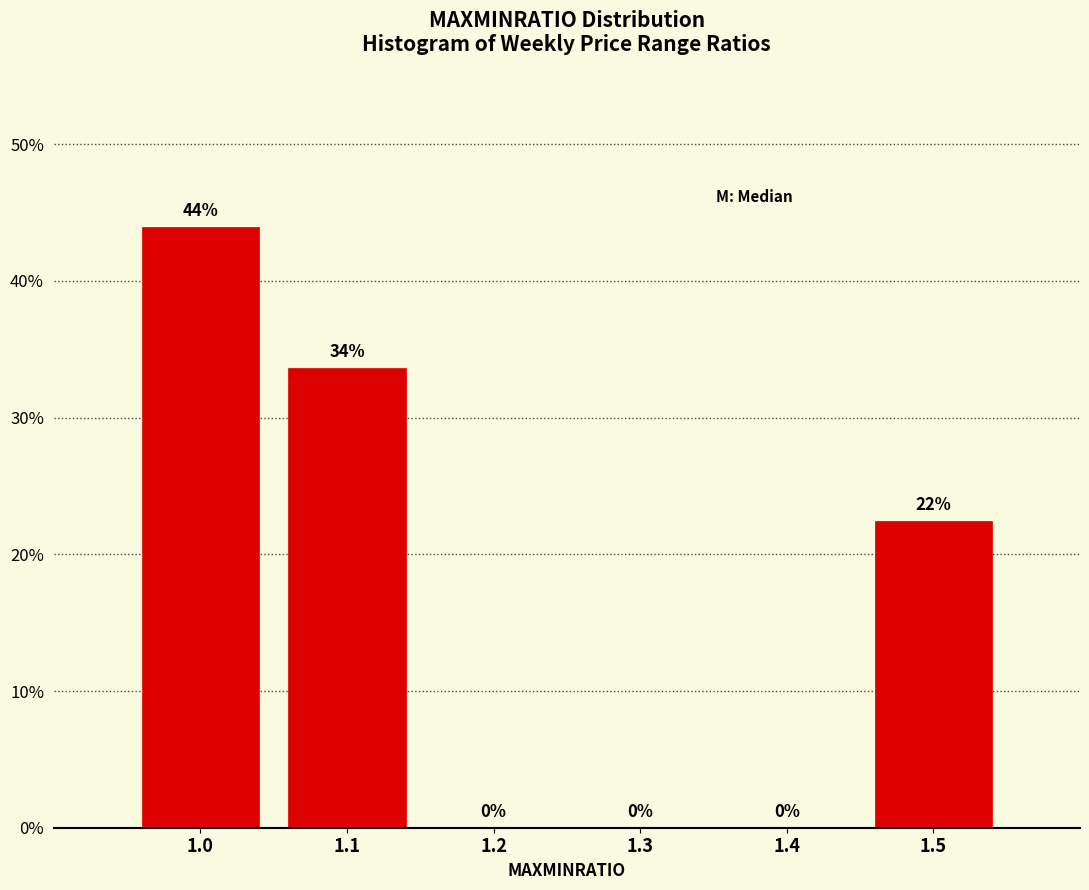

At which category does the chart reach its peak across all series?

1.0